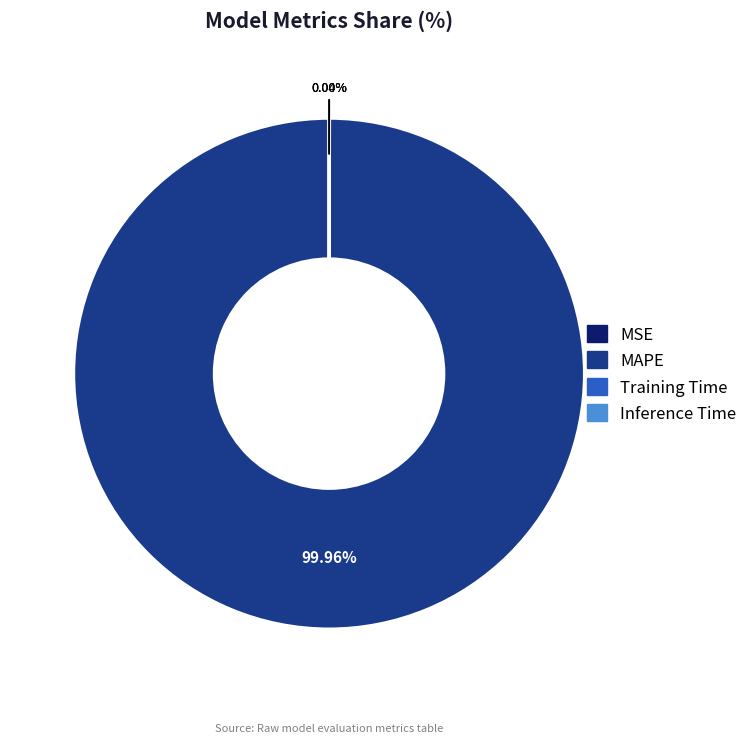

What is the largest slice in the pie chart?

MAPE